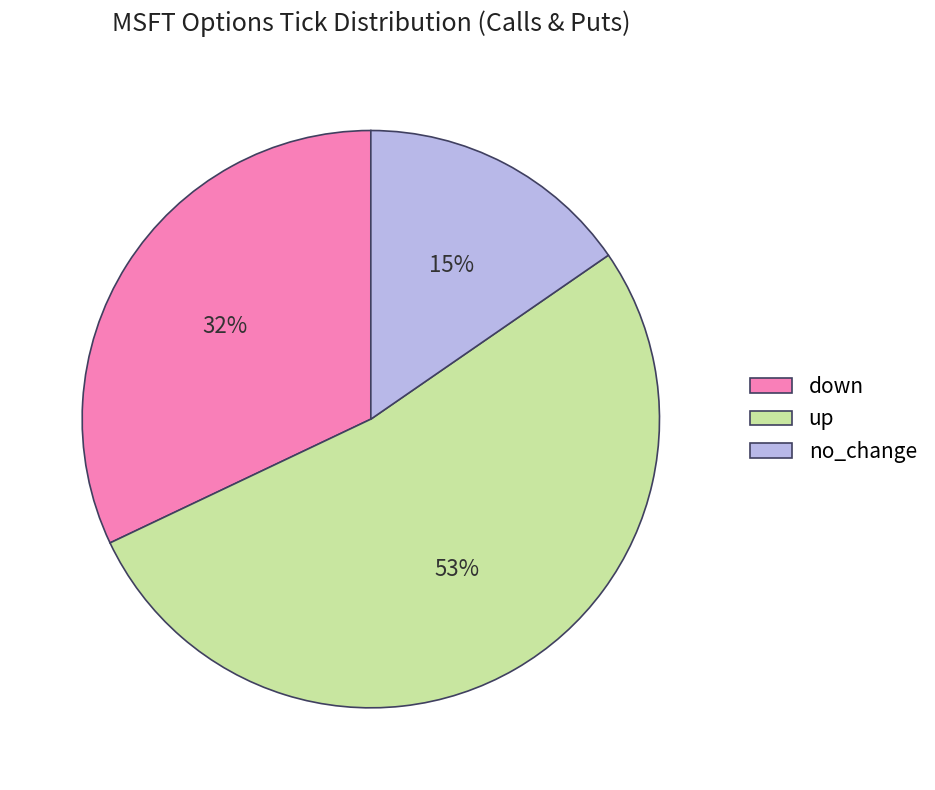

Do up and no_change together represent more than half of the pie?

Yes